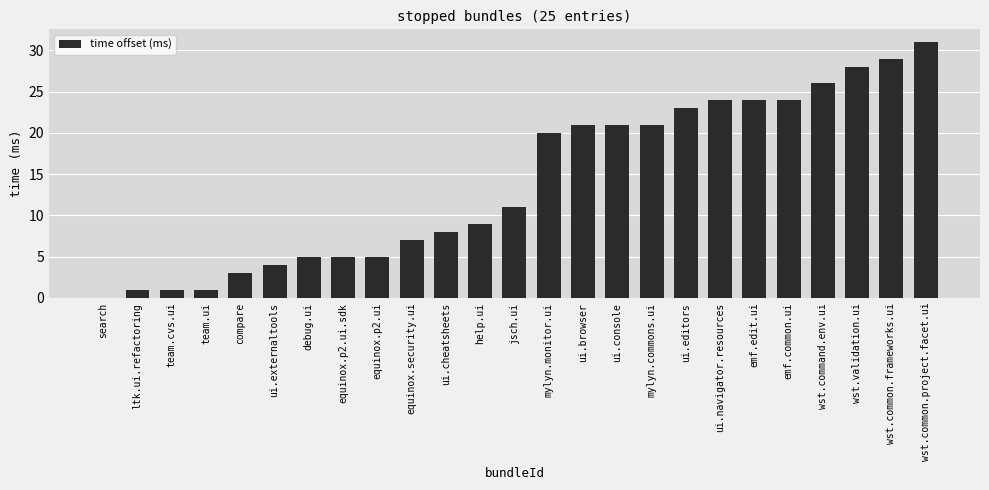

Reading right to left, list all the values displayed in this chart.

wst.common.project.facet.ui=31	wst.common.frameworks.ui=29	wst.validation.ui=28	wst.command.env.ui=26	emf.common.ui=24	emf.edit.ui=24	ui.navigator.resources=24	ui.editors=23	mylyn.commons.ui=21	ui.console=21	ui.browser=21	mylyn.monitor.ui=20	jsch.ui=11	help.ui=9	ui.cheatsheets=8	equinox.security.ui=7	equinox.p2.ui=5	equinox.p2.ui.sdk=5	debug.ui=5	ui.externaltools=4	compare=3	team.ui=1	team.cvs.ui=1	ltk.ui.refactoring=1	search=0